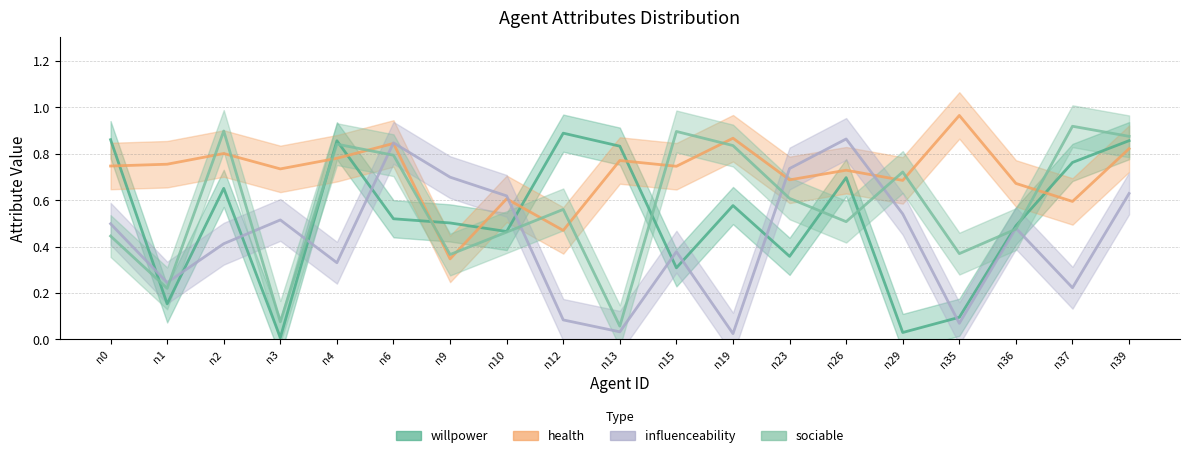

Rank the categories by health value from highest to lowest.

n35, n19, n6, n39, n2, n4, n13, n1, n0, n15, n3, n26, n23, n29, n36, n10, n37, n12, n9